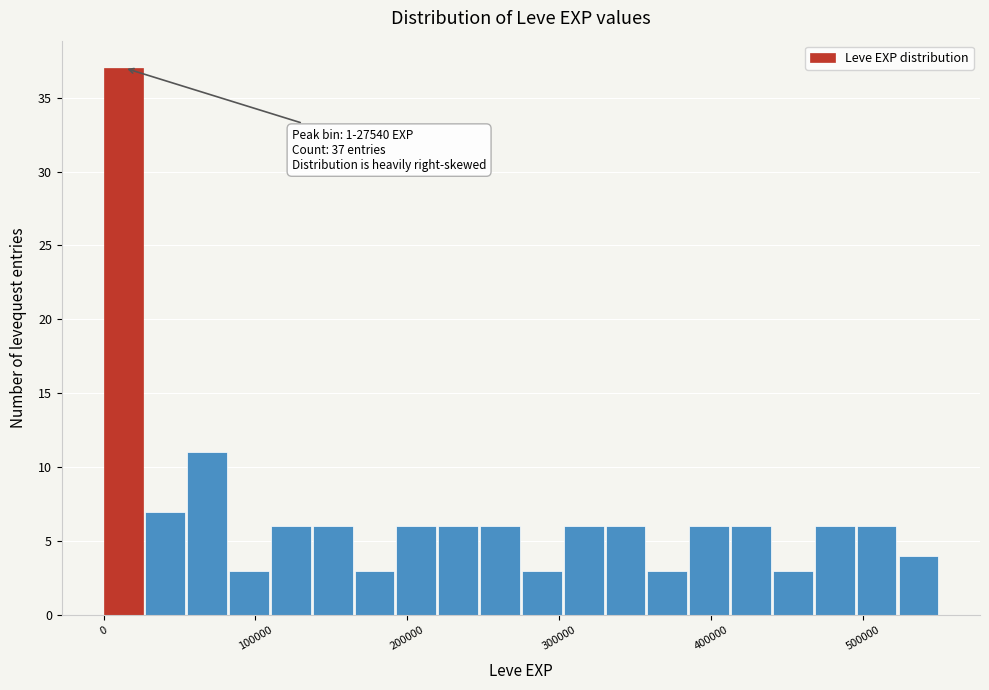

Around what value on the x-axis is the tallest bar? Give the approximate position of its centre, as read against the axis.

10000